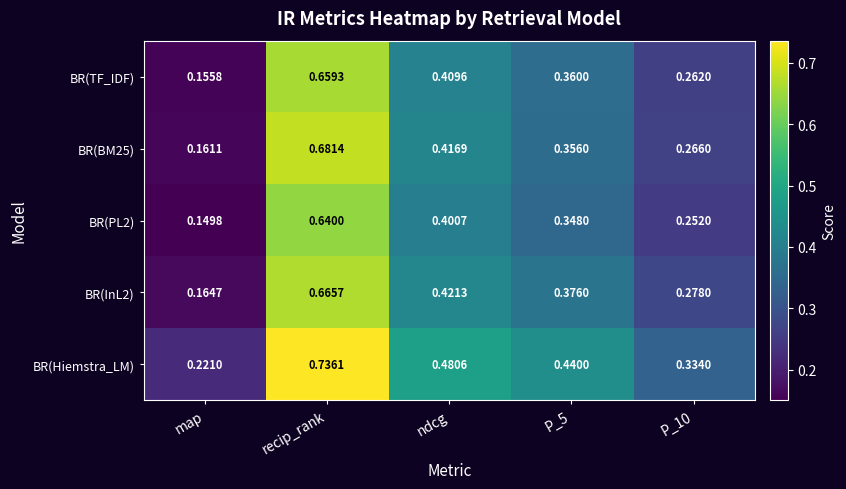

Which series has the widest spread of values?

BR(BM25)